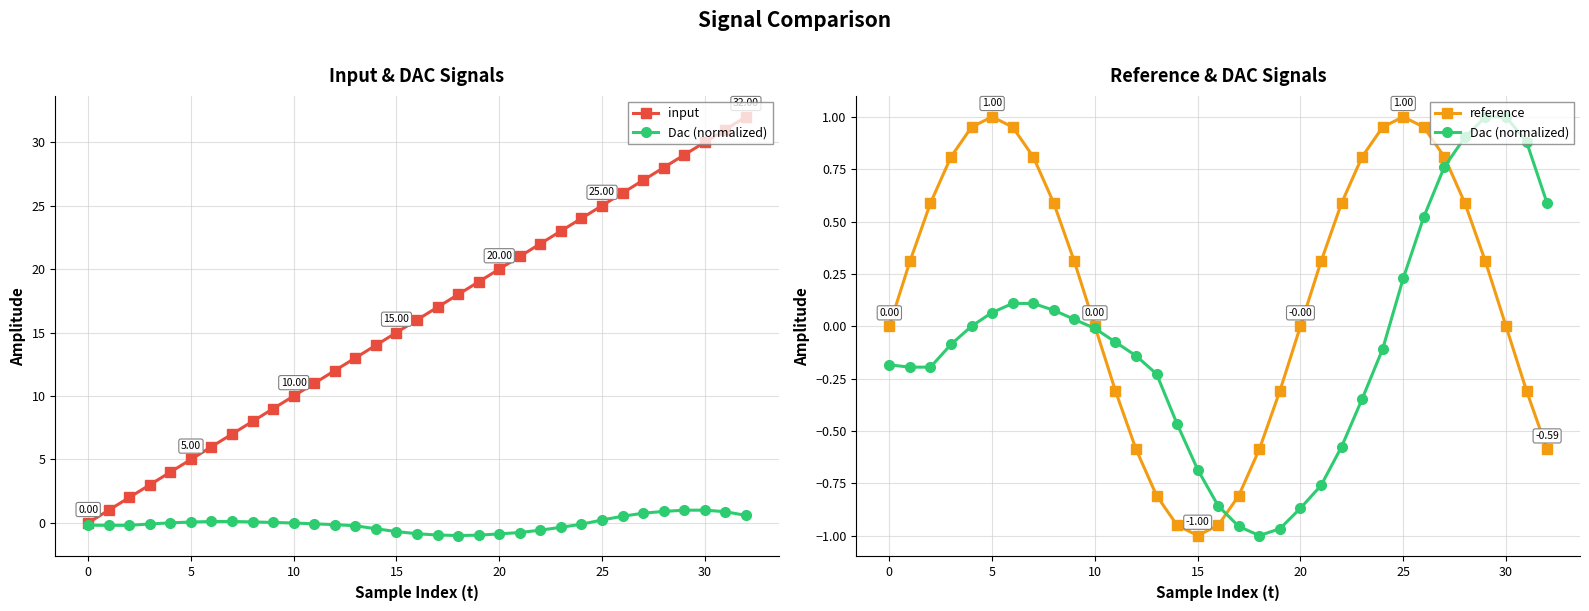

How many interior local valleys does the reference series have?

1